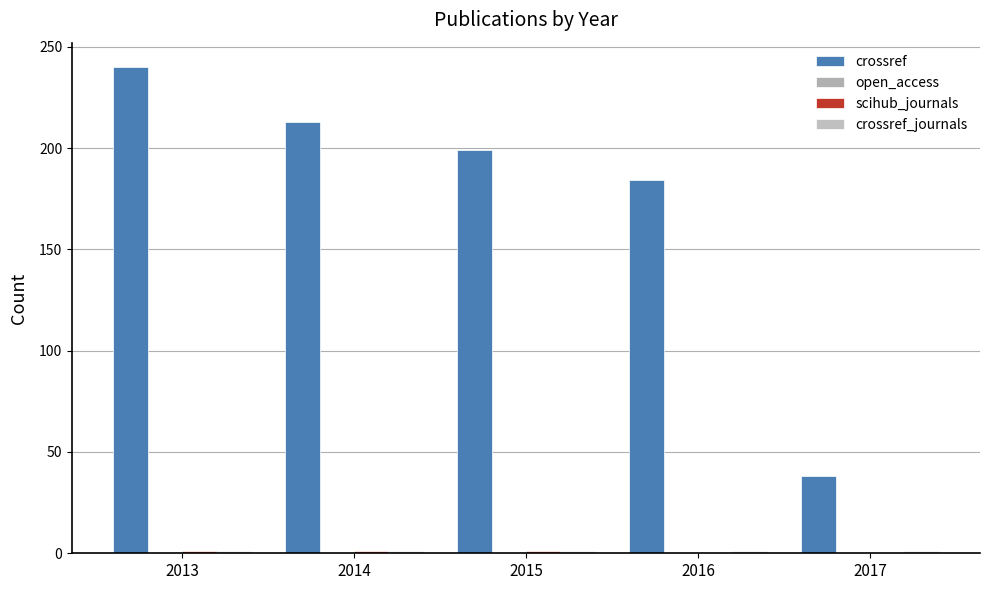

Reading left to right, list all the values displayed in this chart.

crossref: 240	213	199	184	38
open_access: 0	0	0	0	0
scihub_journals: 1	1	1	0	0
crossref_journals: 1	1	1	1	1